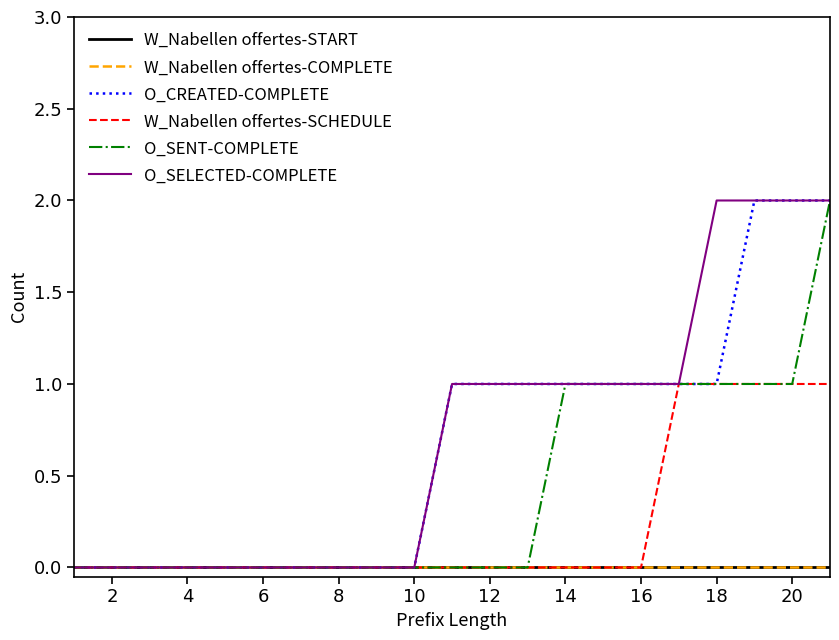

At which category does the chart reach its peak across all series?

18